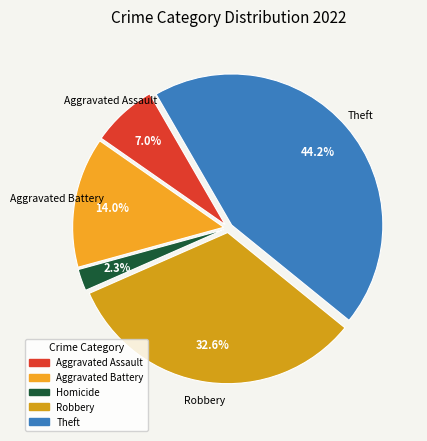

Which slice is the largest?

Theft